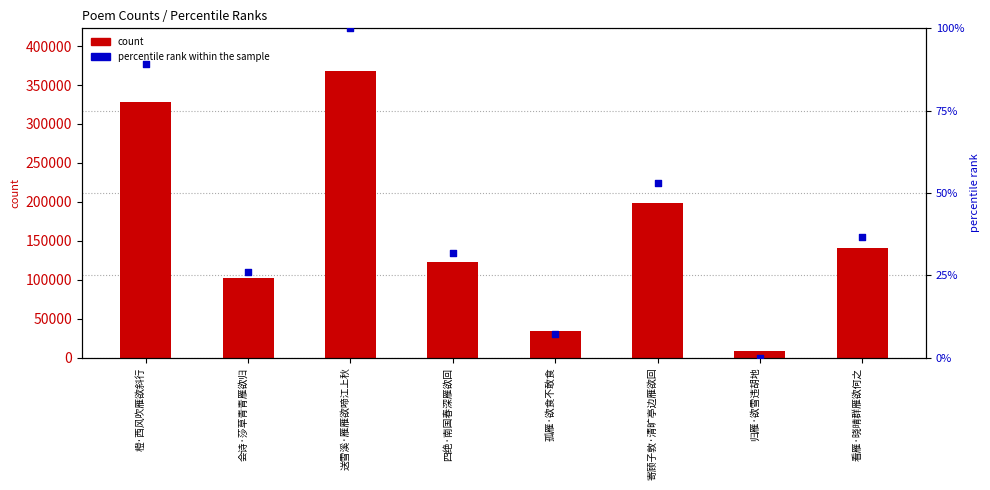

Is the value of count at 会诗·莎草青青雁欲归 greater than the value of percentile rank within the sample at 橙·西风吹雁欲斜行?

Yes